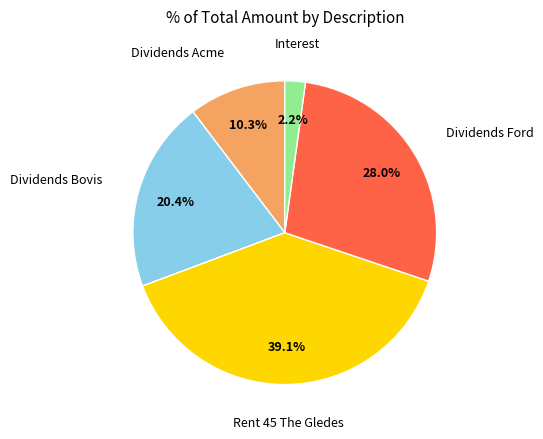

What is the ratio of the value at Dividends Acme to the value at Dividends Ford?

0.4